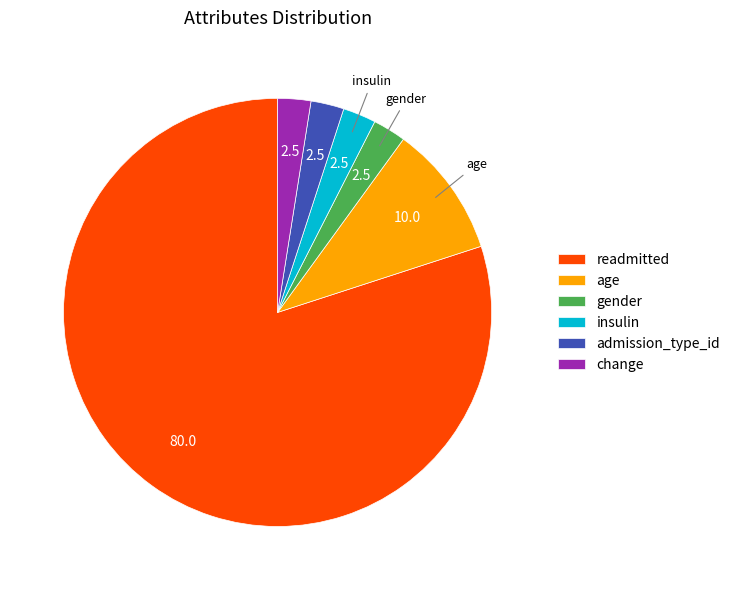

Does gender represent more than half of the total?

No